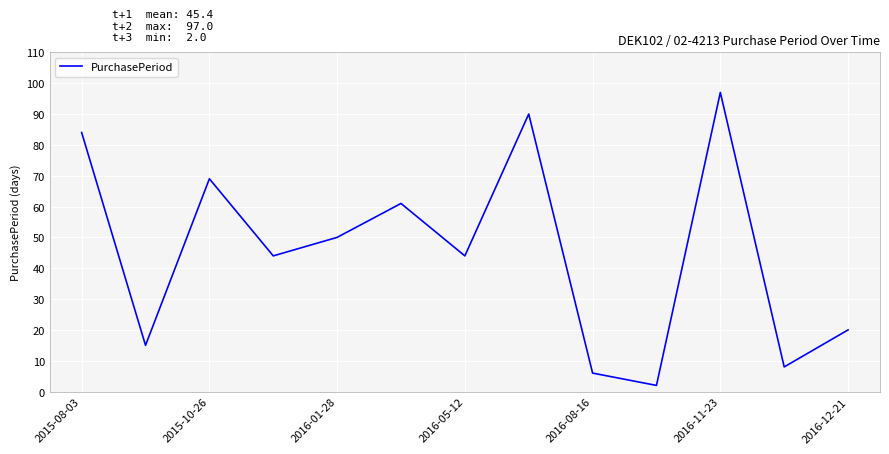

What is the difference between the maximum and minimum values?

95